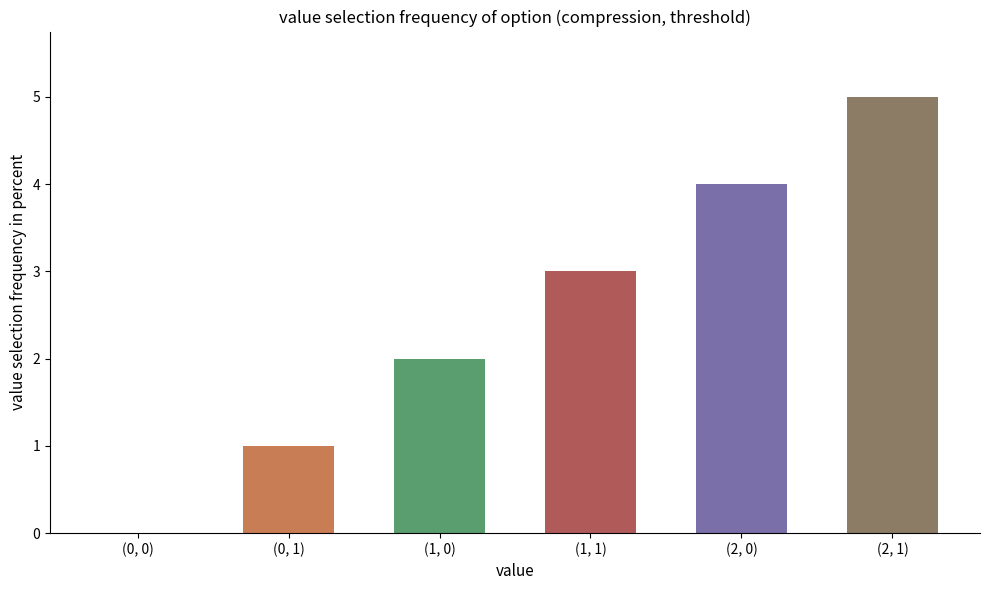

Count the values in the range 1 to 4.

4